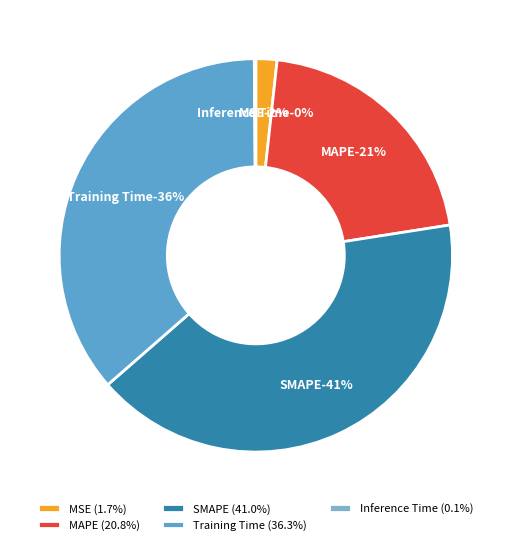

Combined, do SMAPE and MAPE account for over 50%?

Yes